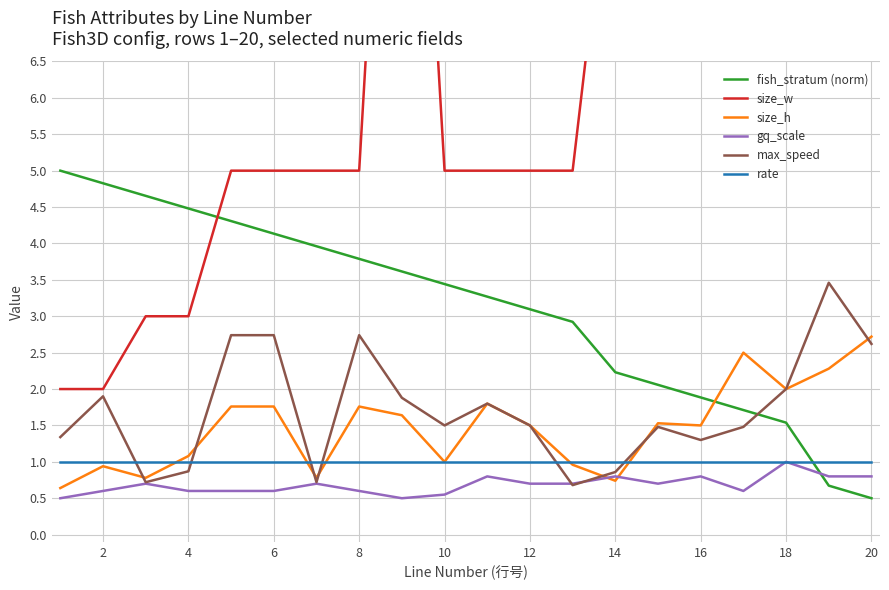

How many interior local valleys does the max_speed series have?

5